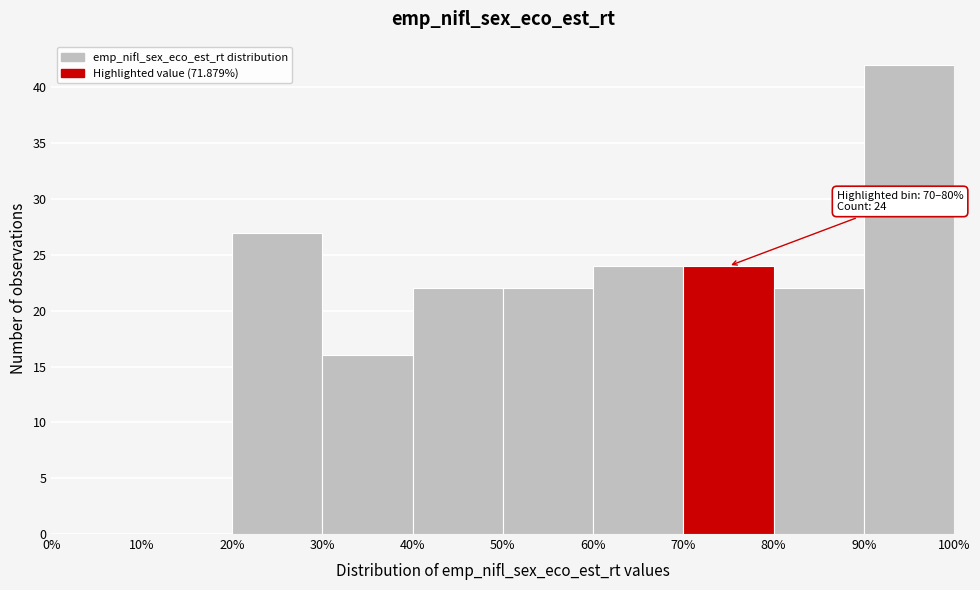

Which range on the x-axis has the tallest bar?

90% to 100%